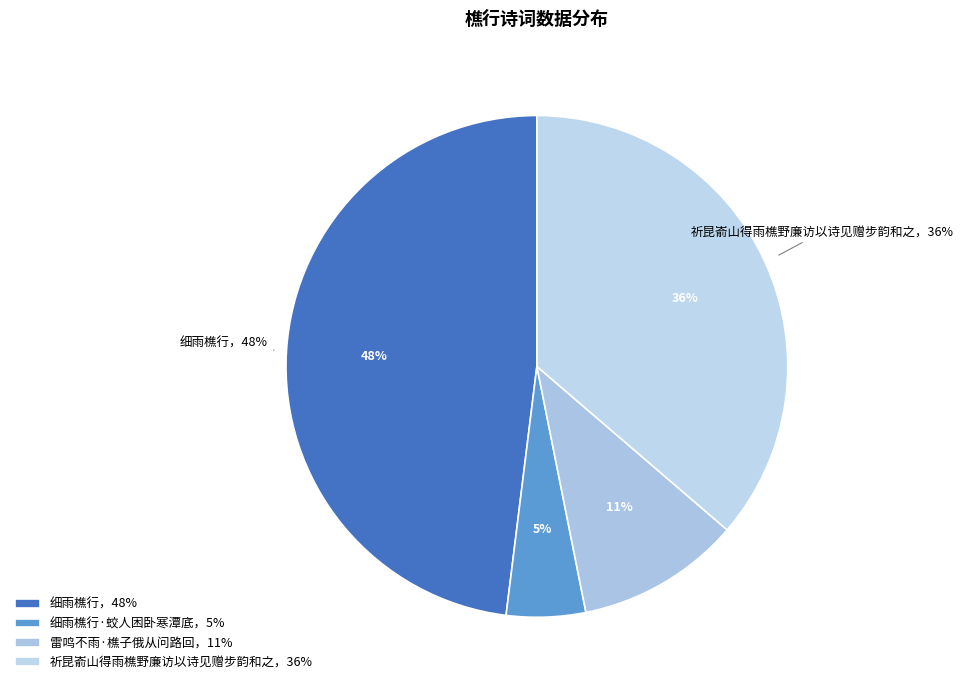

How many slices are in this pie chart?

4